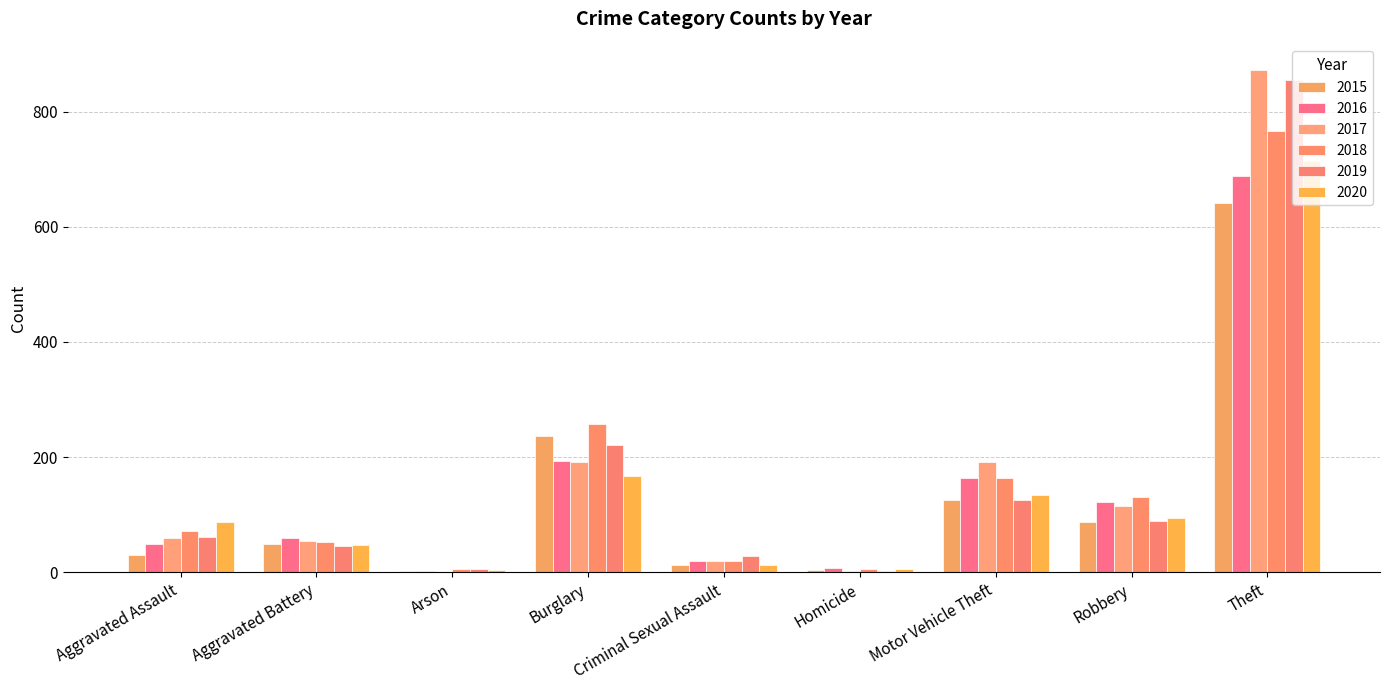

Which series has the largest range (max minus min)?

2017